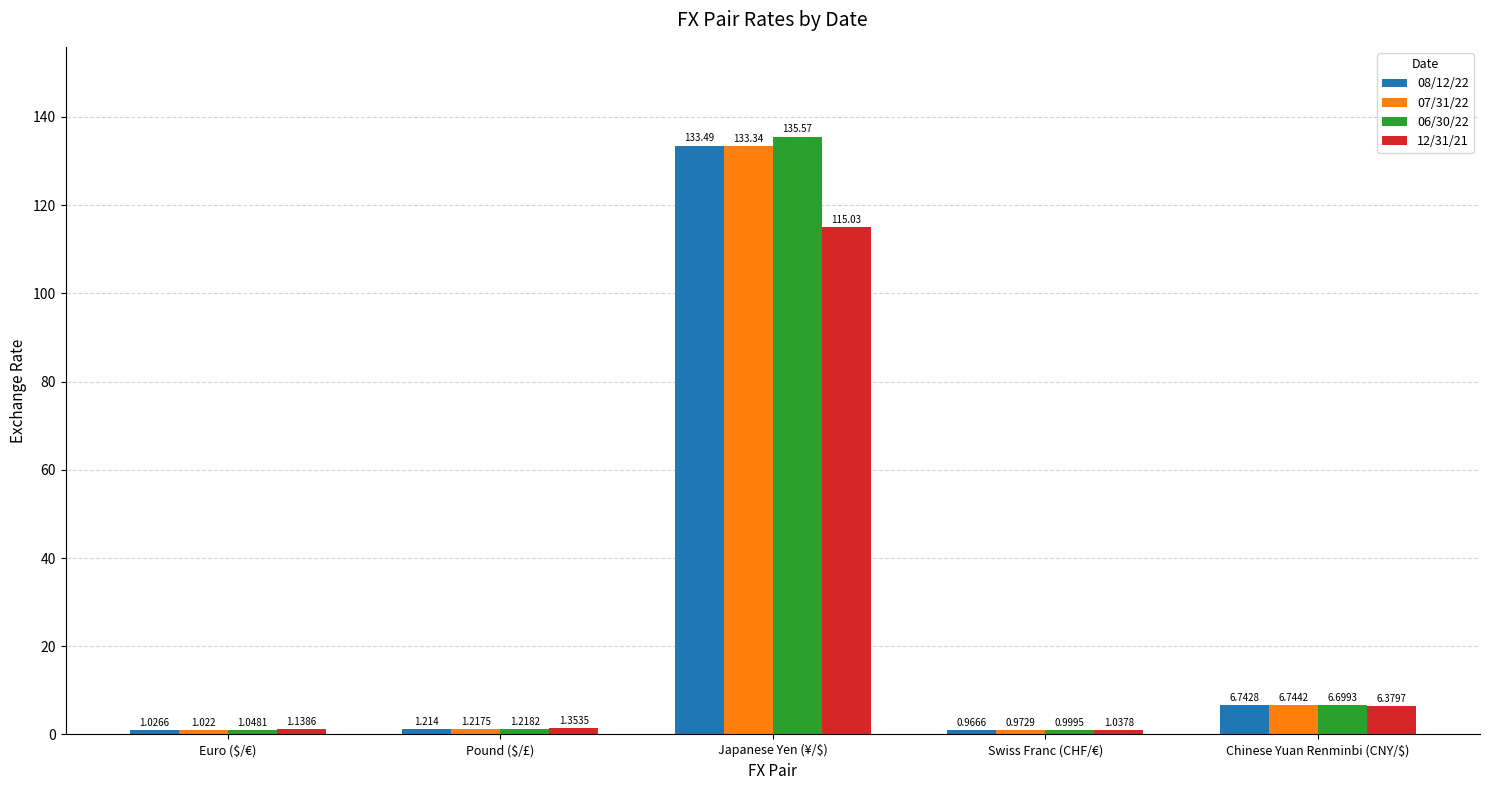

Which category has the highest value in the 06/30/22 series?

Japanese Yen (¥/$)